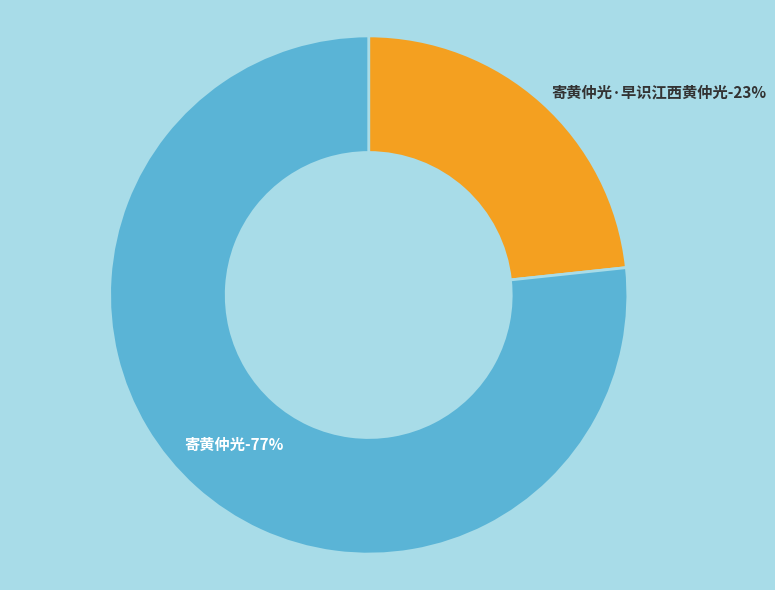

Is it true that 寄黄仲光·早识江西黄仲光 is 23% of the pie?

True